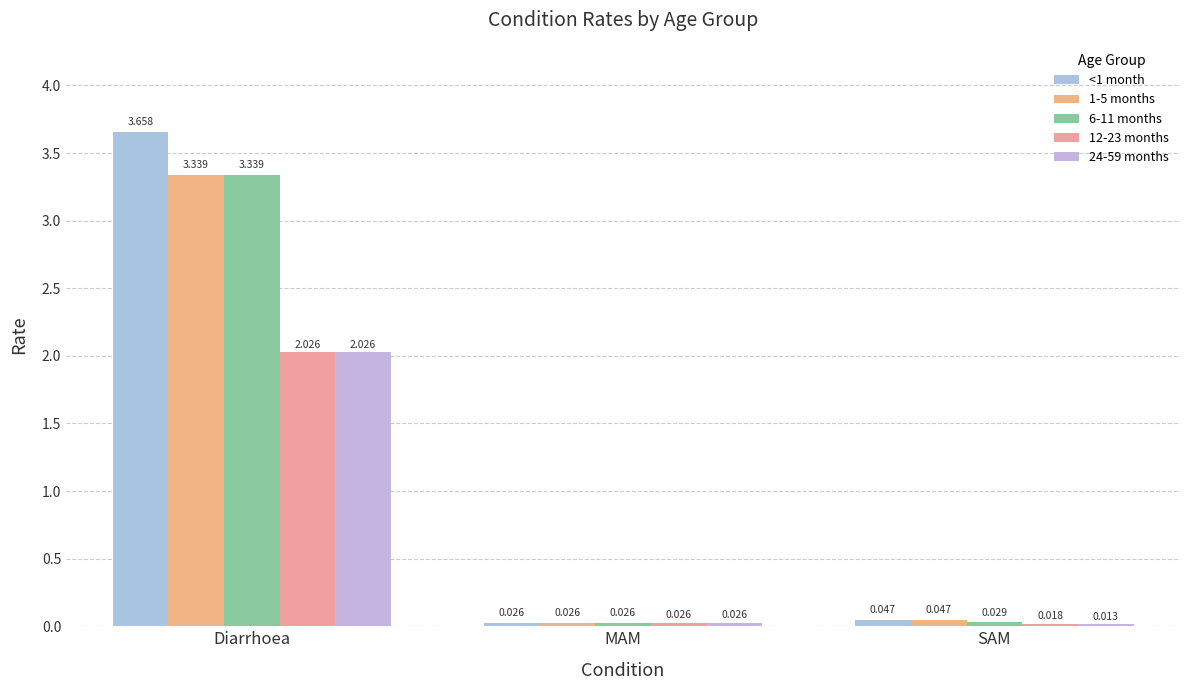

Reading left to right, extract all data points from this chart.

<1 month: 3.7	0.0	0.0
1-5 months: 3.3	0.0	0.0
6-11 months: 3.3	0.0	0.0
12-23 months: 2.0	0.0	0.0
24-59 months: 2.0	0.0	0.0